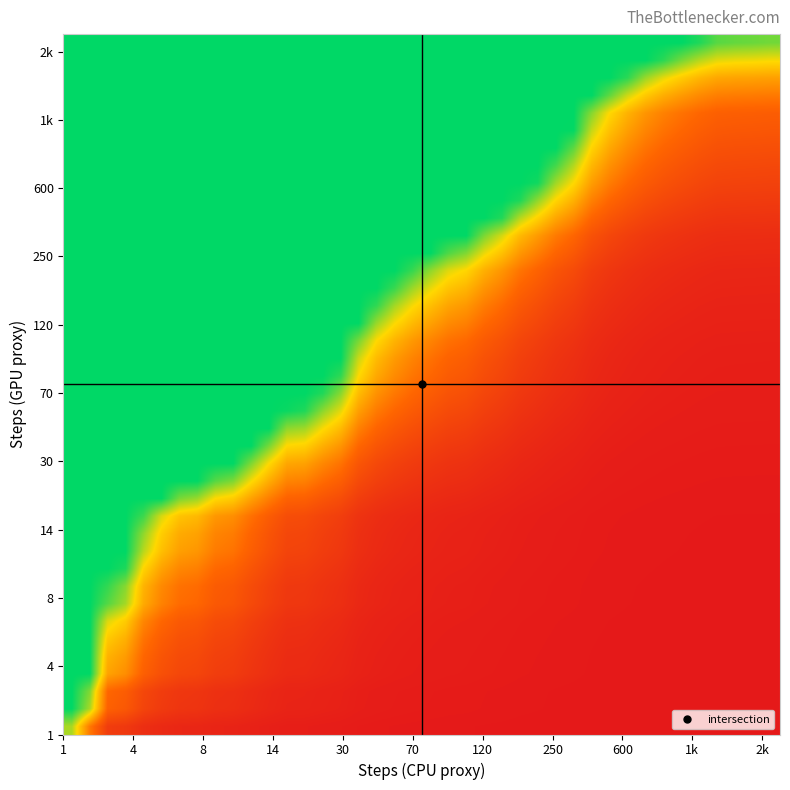

At how many categories does at least one series exceed 1?

40